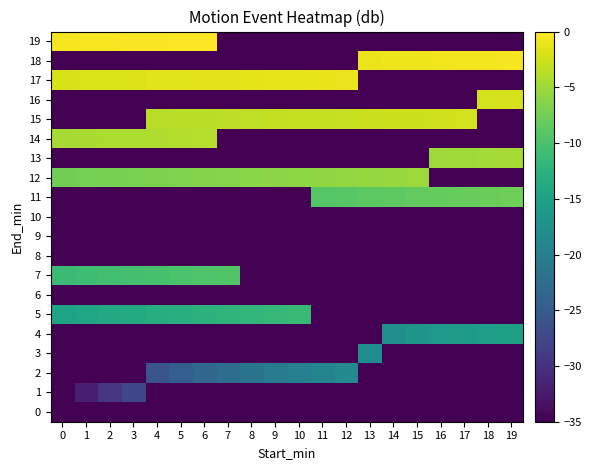

At how many categories does at least one series exceed -14?

20